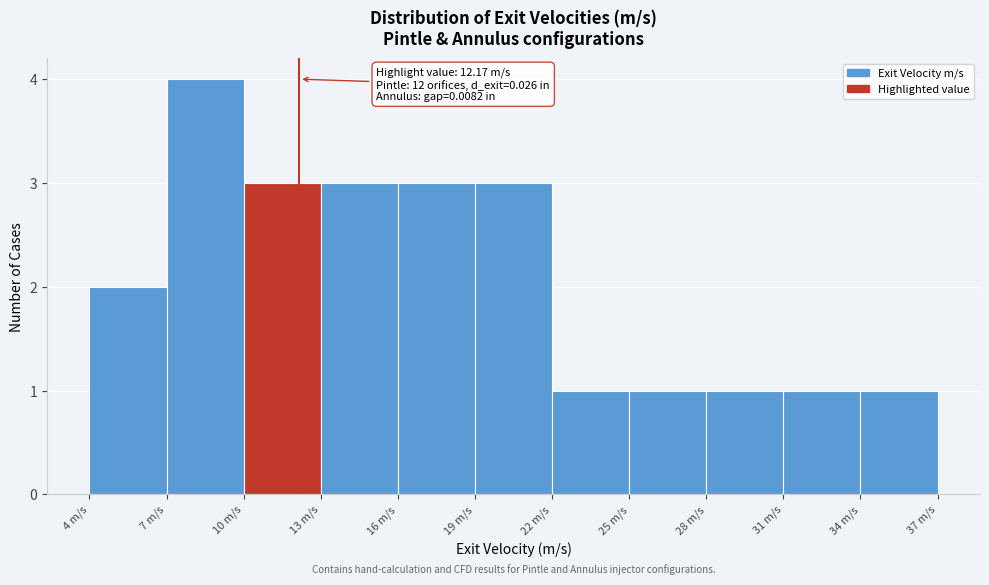

Over which range of the x-axis is the bar tallest?

7 to 10